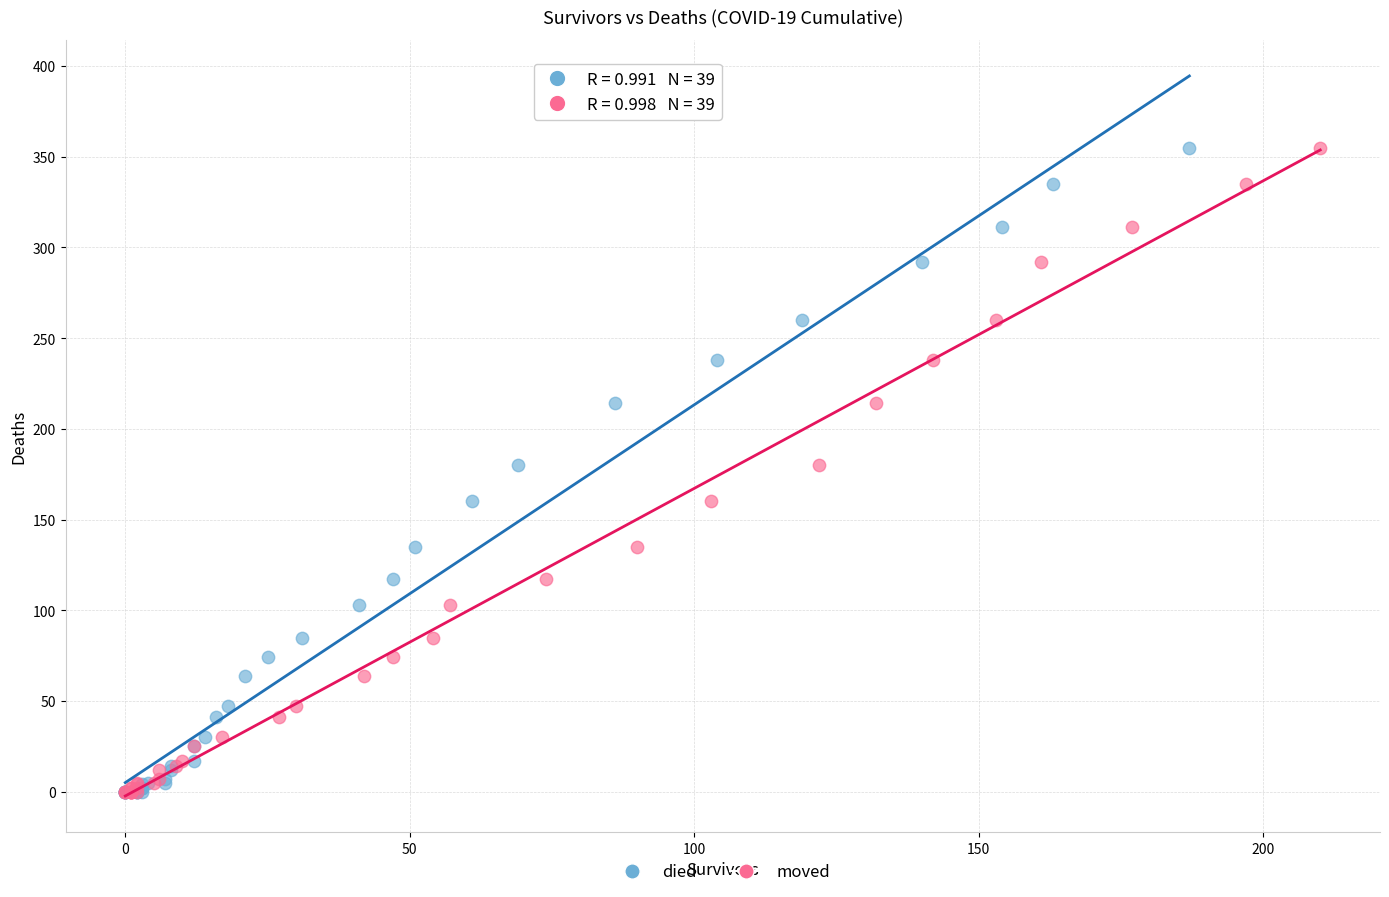

What are all the series names shown in the legend?

died, moved